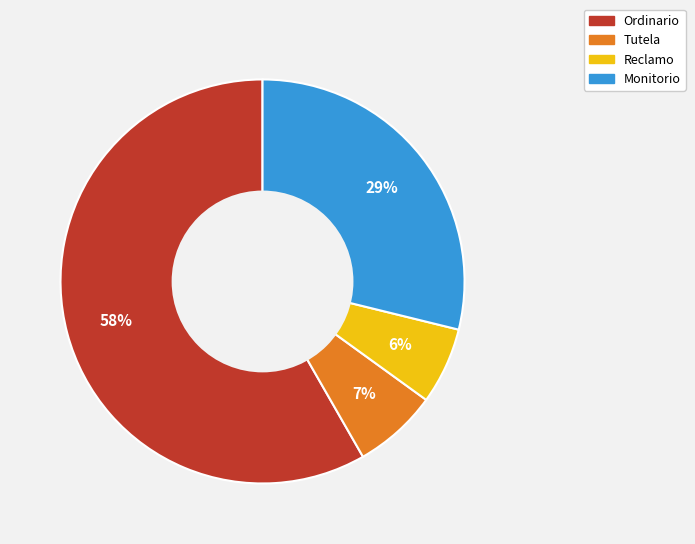

How many slices are in this pie chart?

4